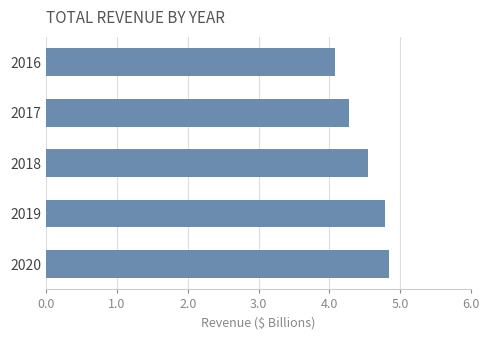

Which has a higher value, 2016 or 2017?

2017